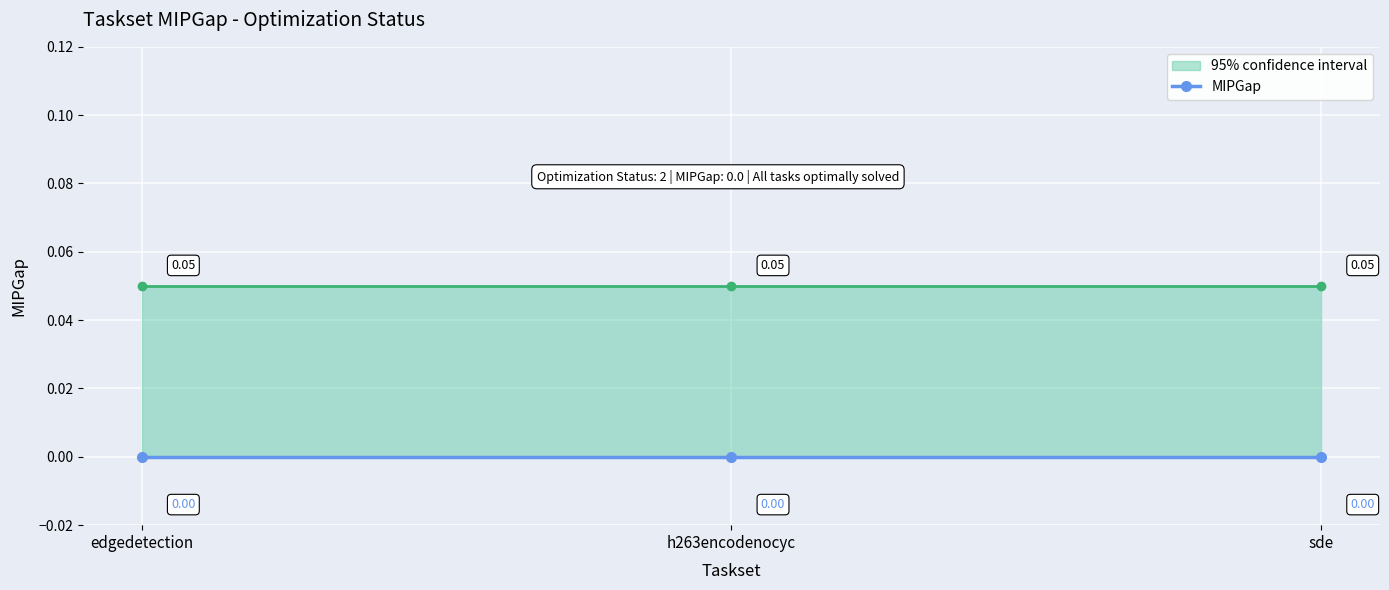

At which category does the chart reach its minimum across all series?

edgedetection